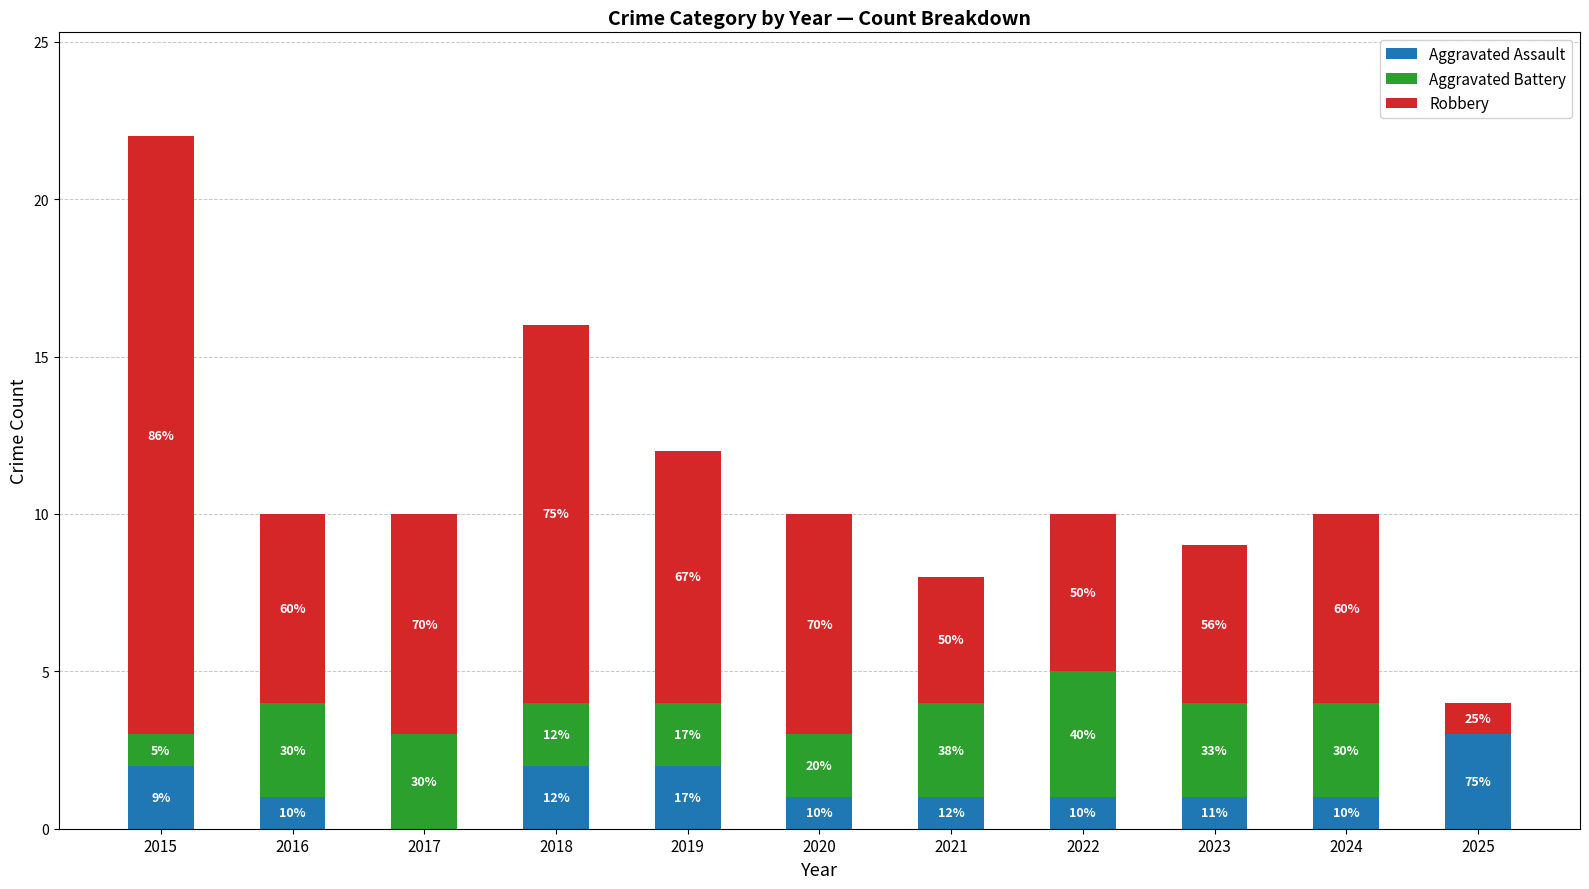

Which series has the widest spread of values?

Robbery